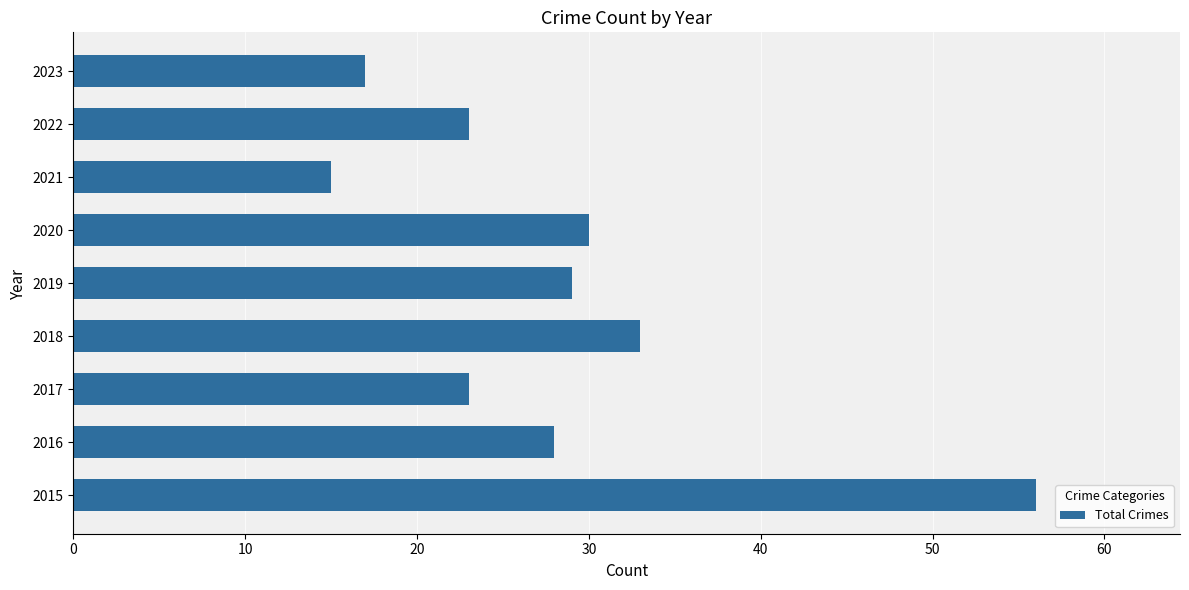

Is it true that the value at 2022 is 12?

False